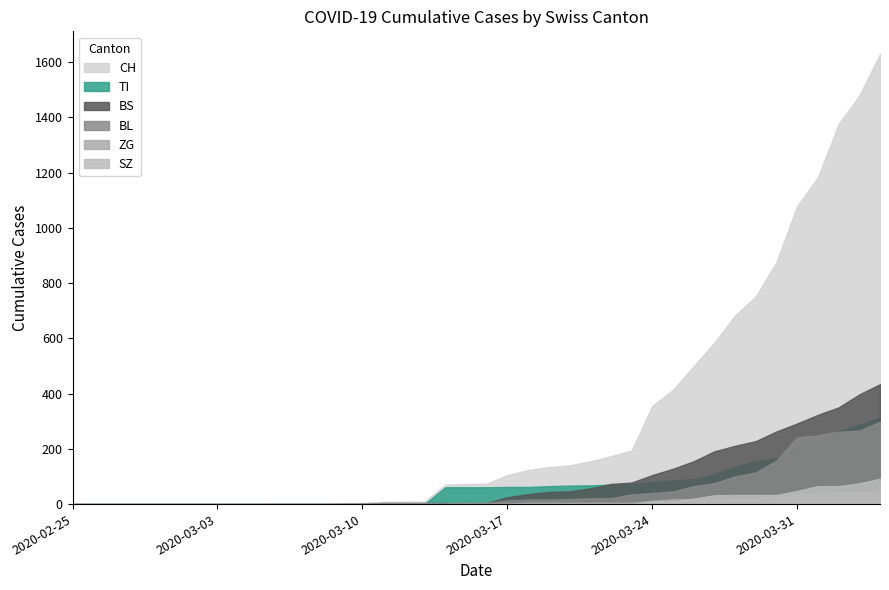

Where does the TI series first go above 61?

2020-03-17